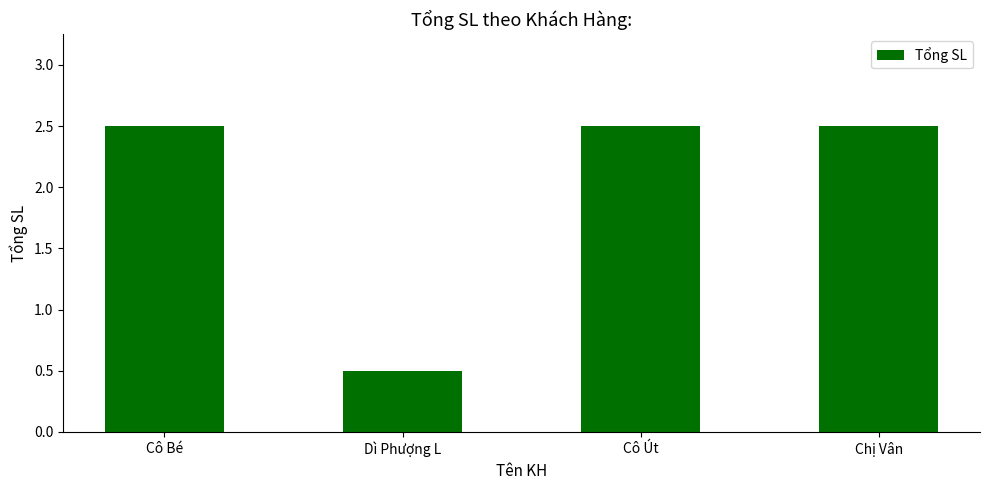

True or false: the data shows 2.5 at Cô Út.

True